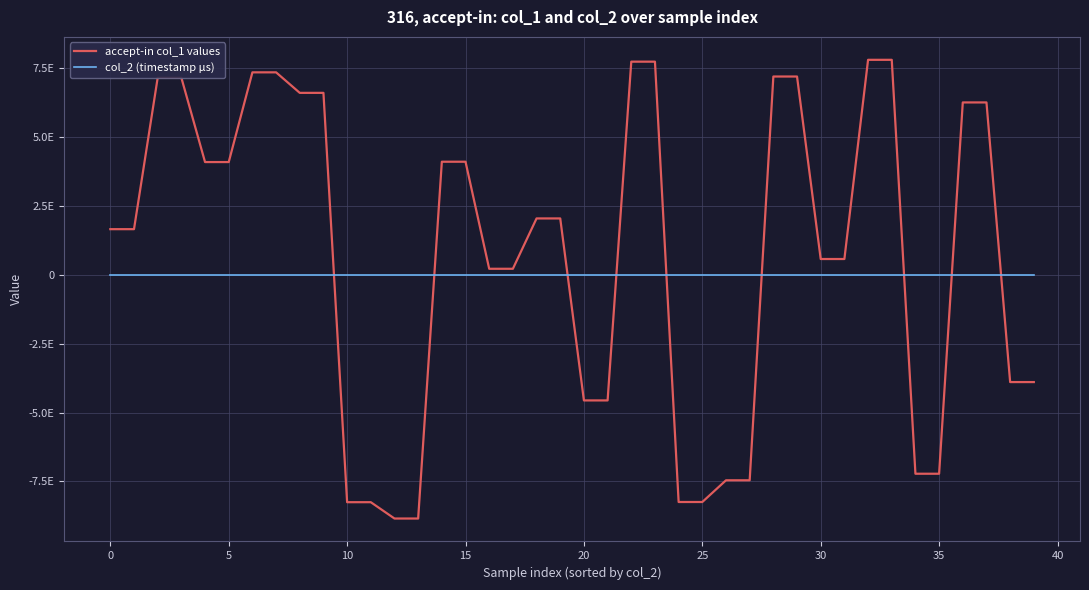

At which label is accept-in col_1 values closest to -525107293452755456?

16